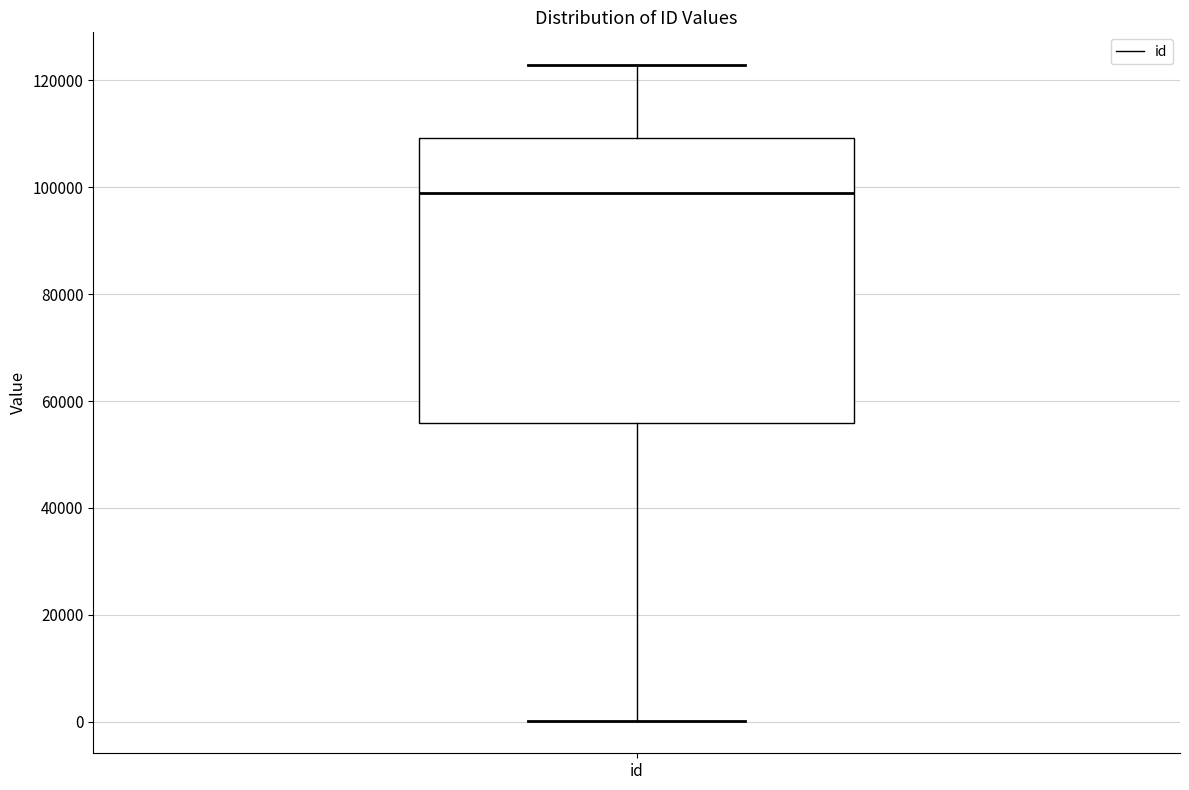

Read this box plot against the y-axis: the position of the median line, the range covered by the box, and the ends of both whiskers. The values are not printed on the chart, so give them approximately, as read against the axis.

median 98000, box 56000 to 110000, whiskers 0 to 122000